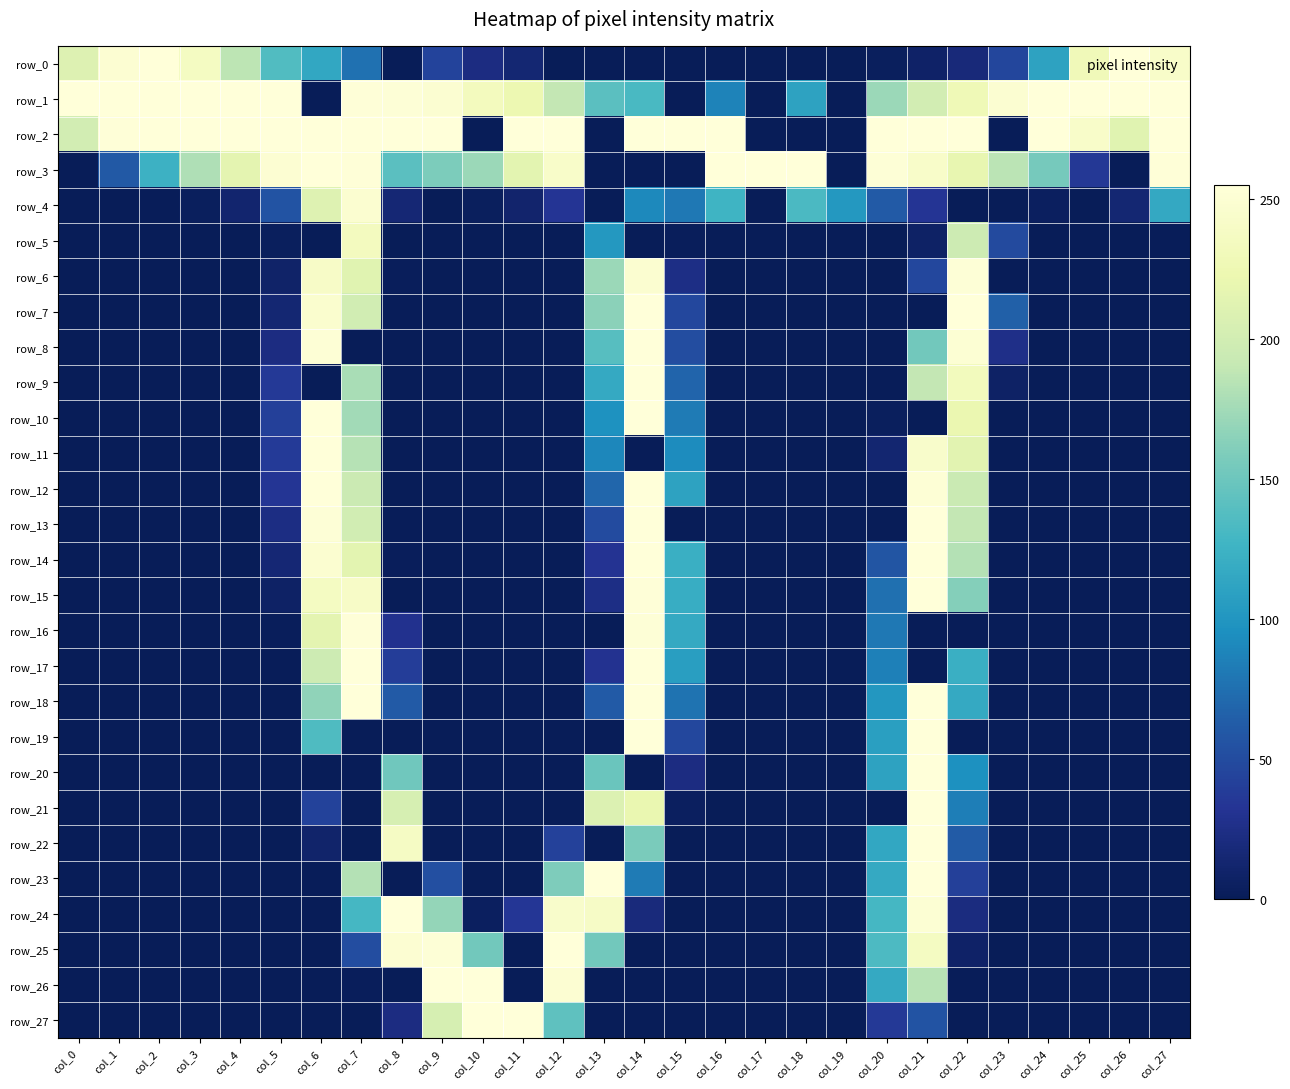

Count the number of categories in the chart.

28